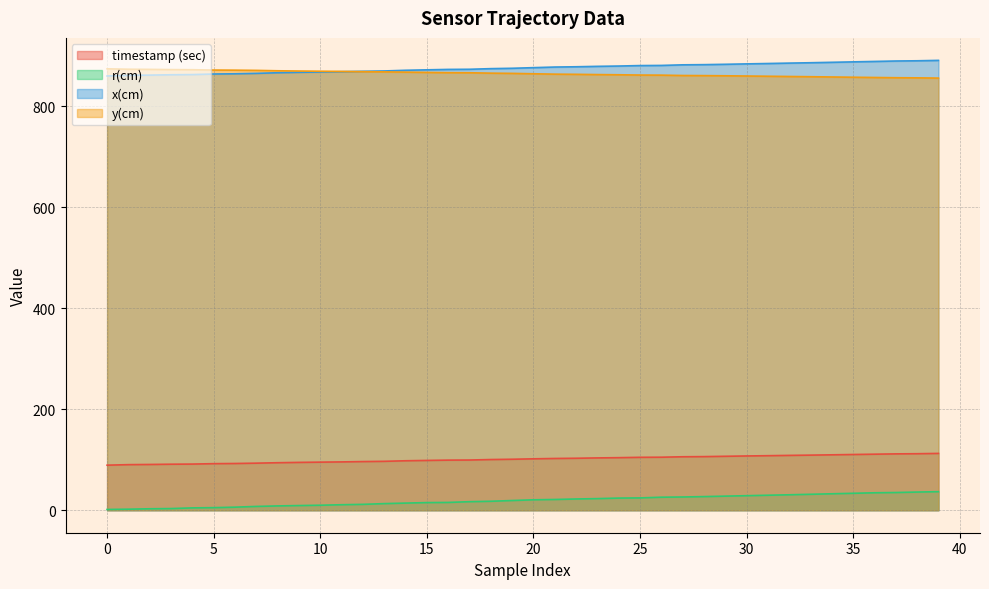

Reading left to right, list all the values displayed in this chart.

timestamp (sec): 89.2	90.3	90.6	91.1	91.4	92.2	92.6	93.2	94.1	94.7	95.2	95.7	96.4	96.9	98.0	98.6	99.2	99.4	100.4	101.0	101.8	102.5	102.9	103.6	104.1	104.8	105.0	105.9	106.2	106.8	107.5	108.0	108.6	109.1	109.7	110.4	111.0	111.6	111.9	112.5
r(cm): 1.5	2.1	2.9	3.3	4.6	5.1	6.1	7.5	8.5	9.3	9.9	10.9	11.6	13.1	14.1	15.1	15.4	16.9	17.8	19.2	20.7	21.3	22.3	23.0	24.1	24.4	25.8	26.2	27.0	27.9	28.8	29.7	30.6	31.6	32.6	33.6	34.6	35.1	36.0	36.7
x(cm): 860.0	861.3	861.8	862.5	862.8	863.9	864.4	865.2	866.5	867.3	867.9	868.5	869.3	870.0	871.3	872.2	873.0	873.3	874.6	875.3	876.5	877.7	878.3	879.1	879.7	880.6	880.9	882.1	882.5	883.2	884.0	884.7	885.5	886.3	887.1	888.0	888.8	889.7	890.1	890.9
y(cm): 874.2	873.4	873.1	872.7	872.5	871.8	871.5	871.1	870.3	869.8	869.4	869.1	868.6	868.2	867.7	867.1	866.6	866.4	865.6	865.2	864.4	863.7	863.3	862.8	862.4	861.9	861.7	861.0	860.8	860.4	860.0	859.5	859.0	858.6	858.1	857.6	857.1	856.6	856.3	855.8